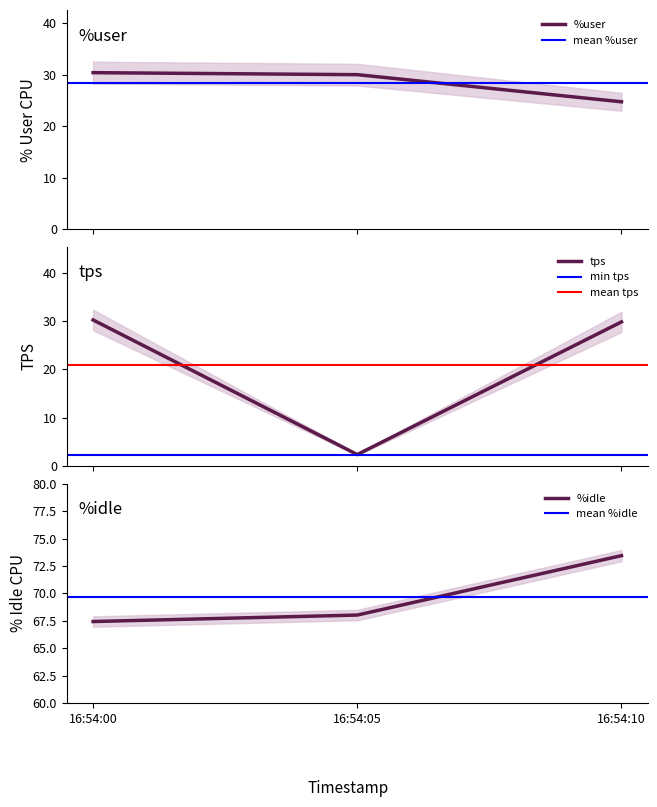

Reading left to right, what are all the values shown in this chart?

%user: 16:54:00=30.4	16:54:05=30.0	16:54:10=24.8
%idle: 16:54:00=67.4	16:54:05=68.0	16:54:10=73.4
tps: 16:54:00=30.2	16:54:05=2.4	16:54:10=29.8